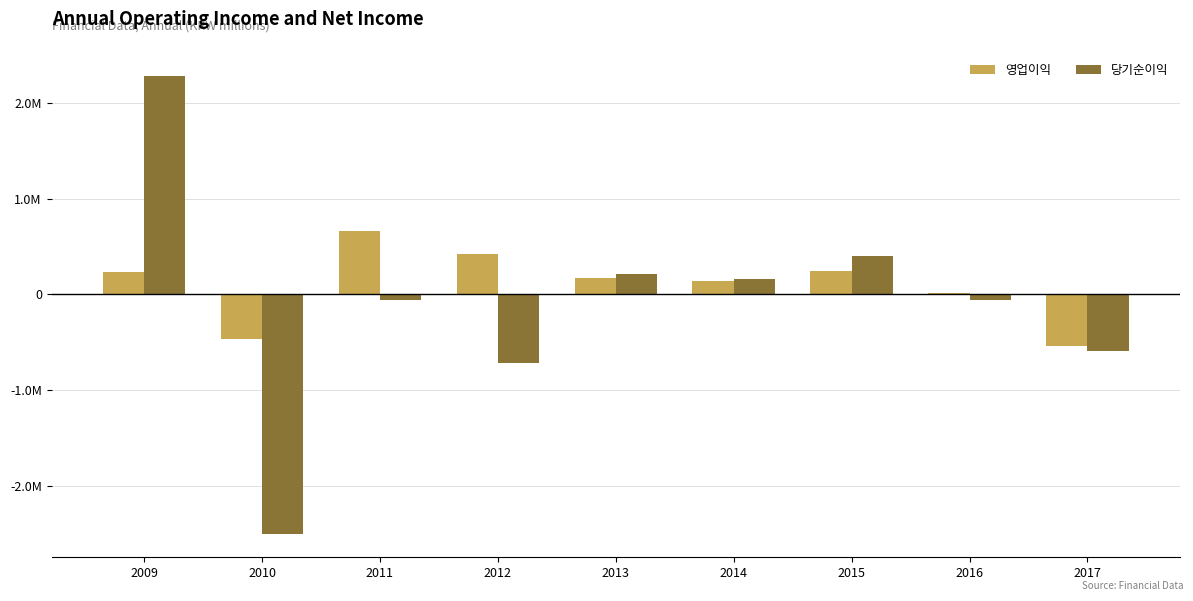

Are the bars horizontal?

No